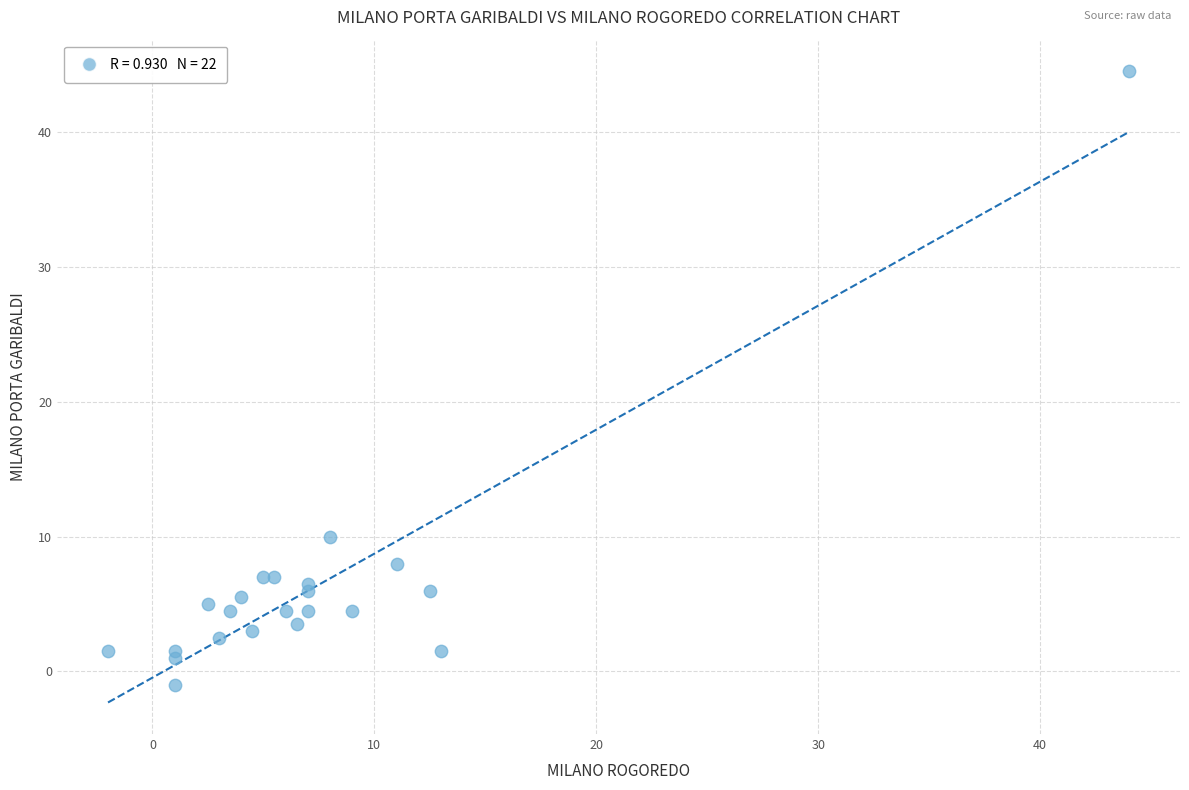

What Y value in the scatter plot is closest to 21?

10.0